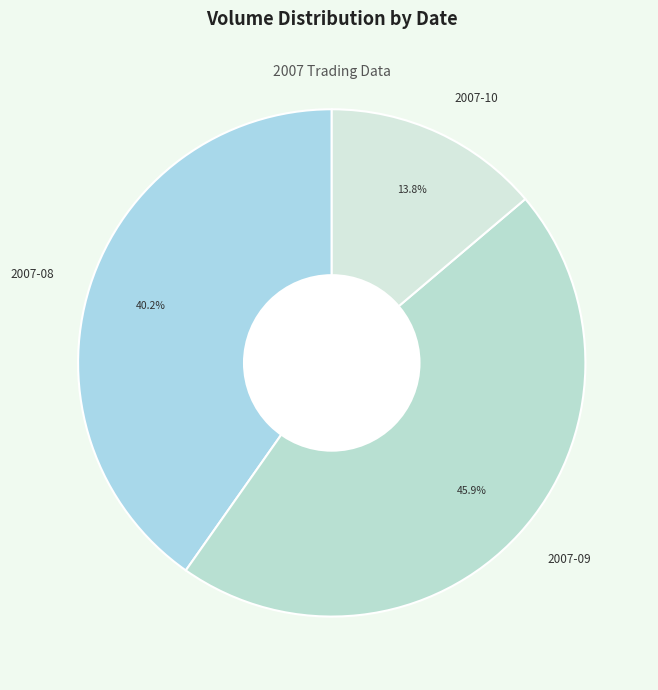

Does any single category account for the majority?

No